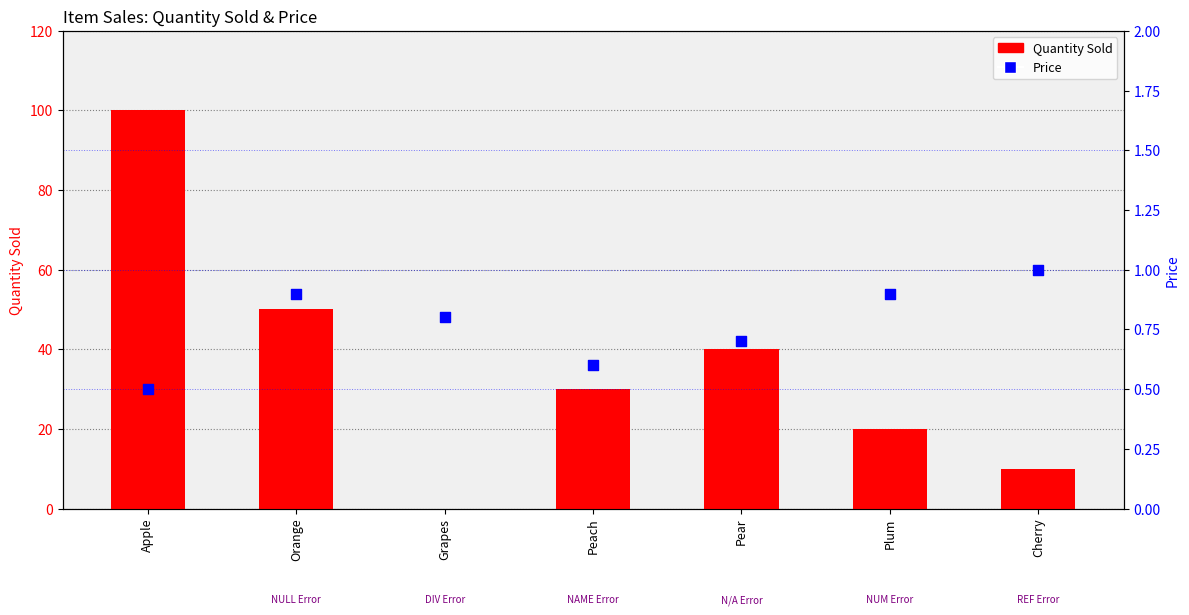

At how many categories does at least one series exceed 76?

1